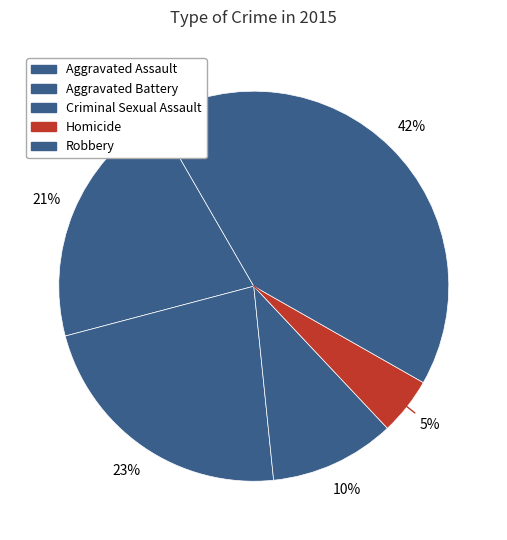

To the nearest percent, what portion does Aggravated Assault represent?

21%